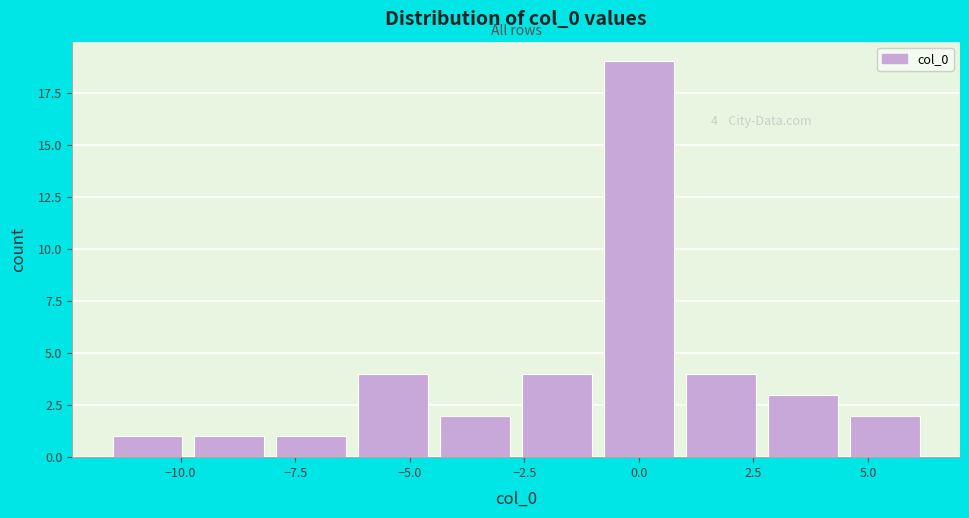

Around what value on the x-axis is the tallest bar? Give the approximate position of its centre, as read against the axis.

0.0